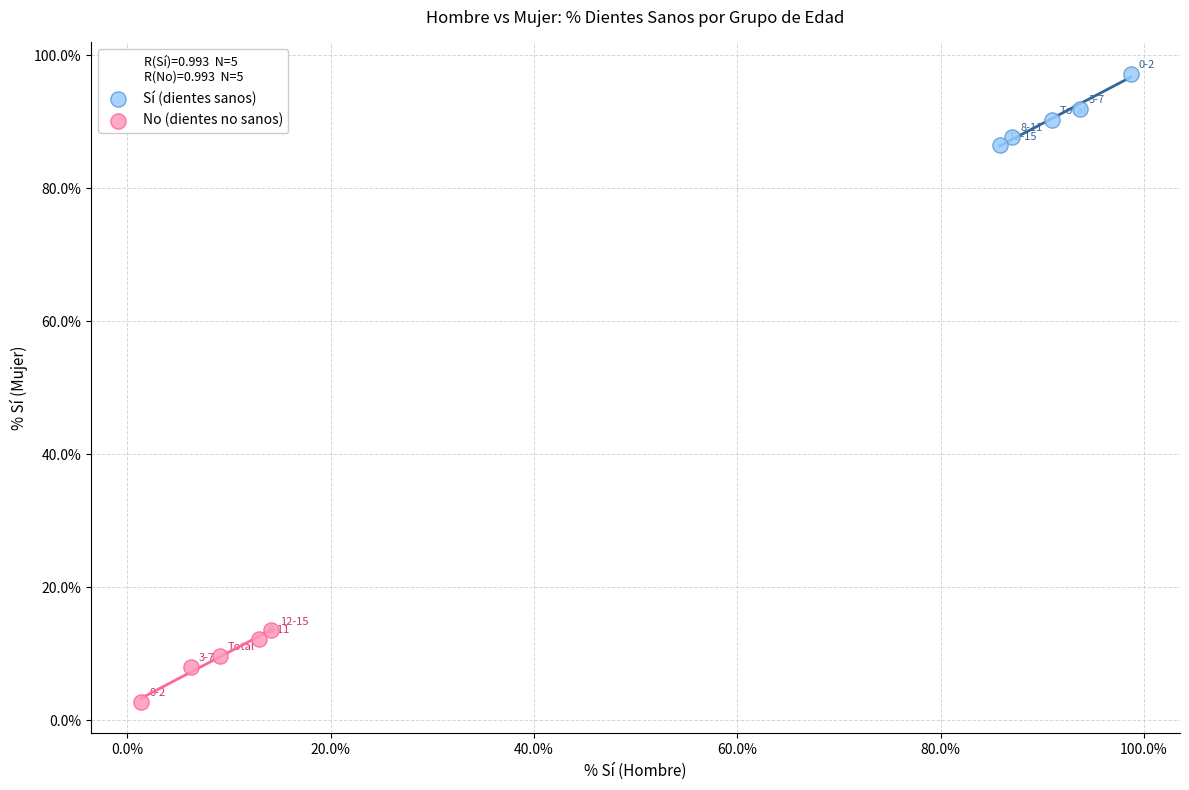

Which series contains the highest Y value?

Sí (dientes sanos)